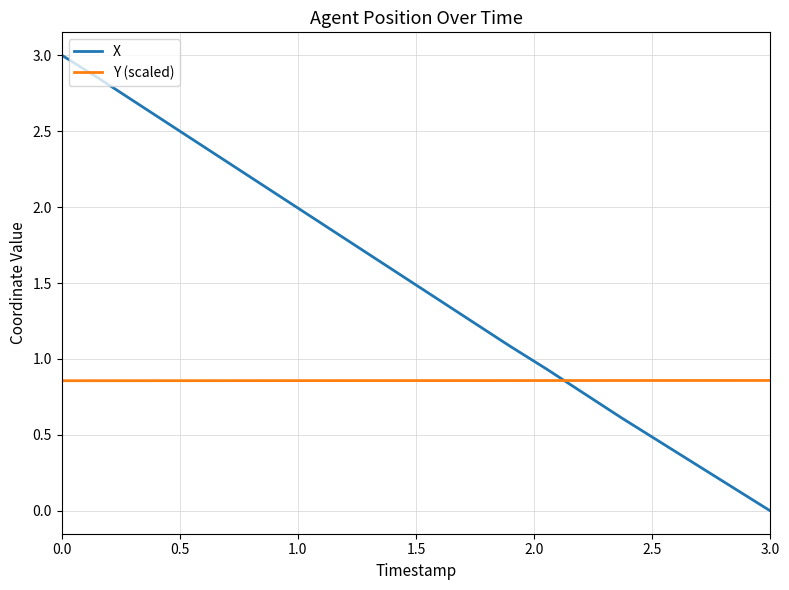

Rank the series by their average value, from highest to lowest.

X, Y (scaled)